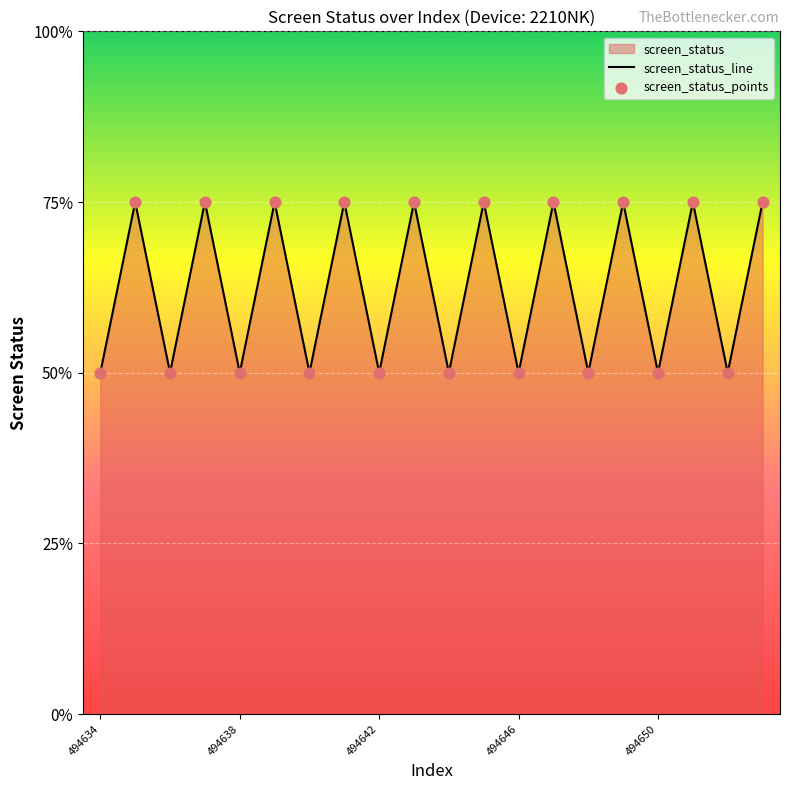

Which series reaches the minimum Y coordinate?

screen_status_line